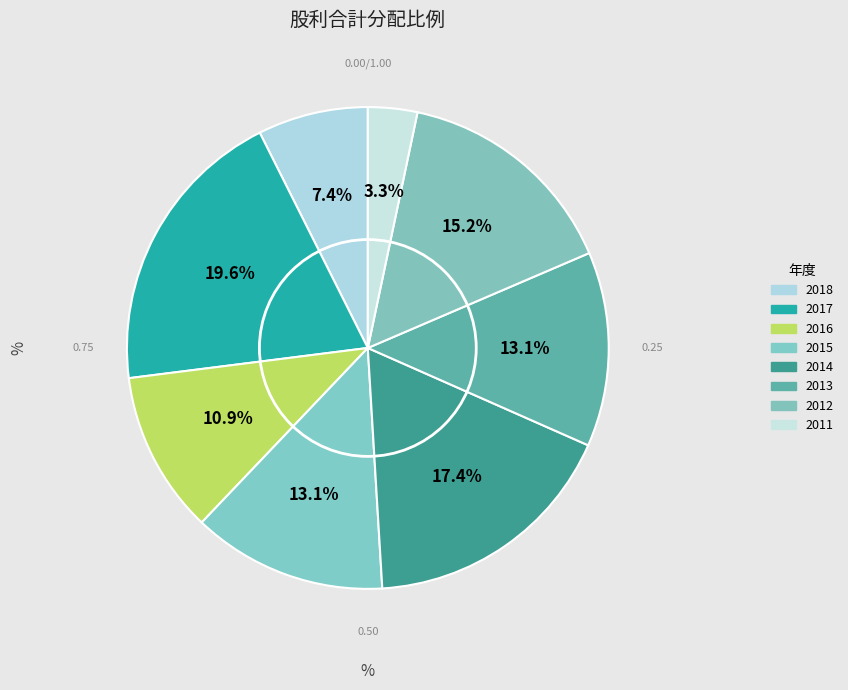

Rank the categories by value from highest to lowest.

2017, 2014, 2012, 2015, 2013, 2016, 2018, 2011